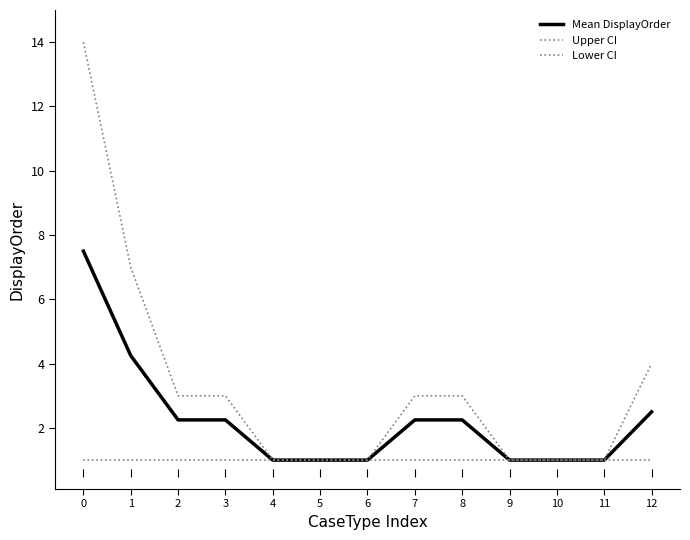

True or false: Upper CI and Mean DisplayOrder intersect in this chart.

False